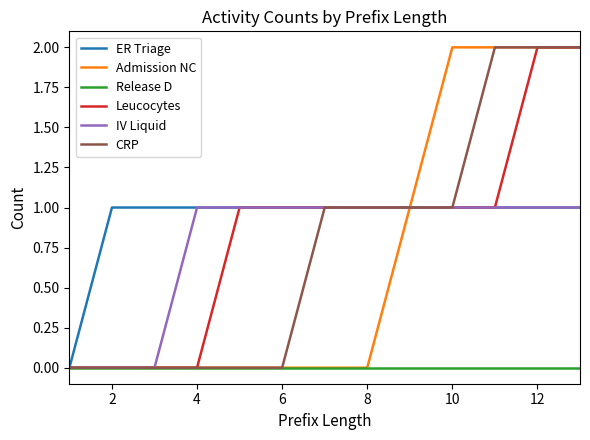

How many lines are shown in the chart?

6